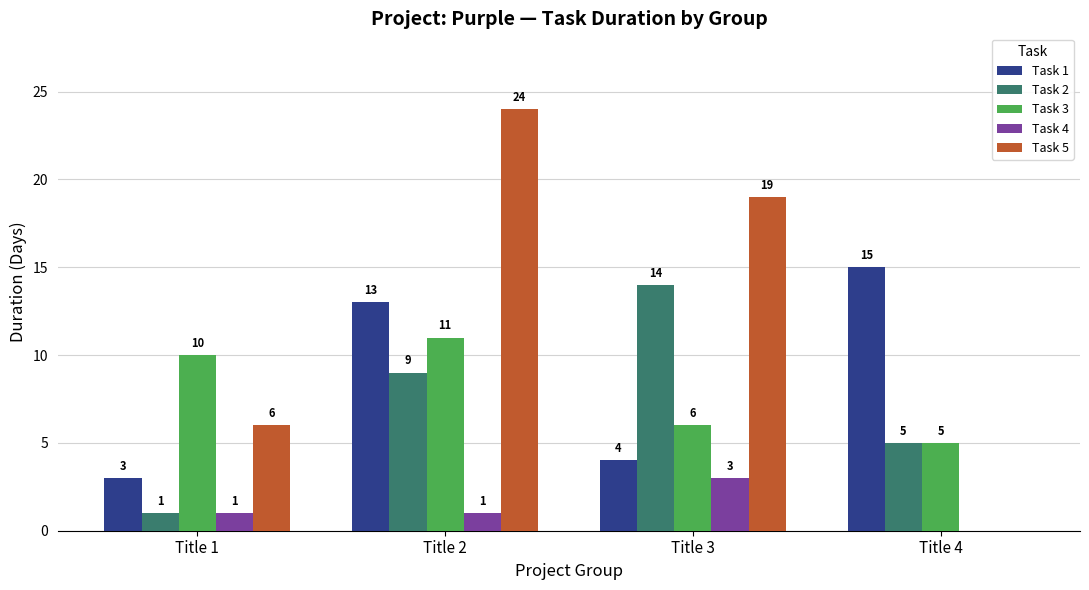

What is the approximate value of Task 2 at Title 3, to the nearest 5?

15